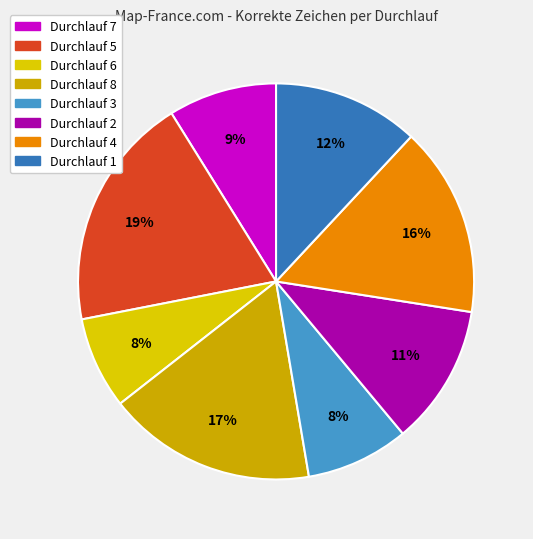

Is there any slice that represents more than half of the pie?

No